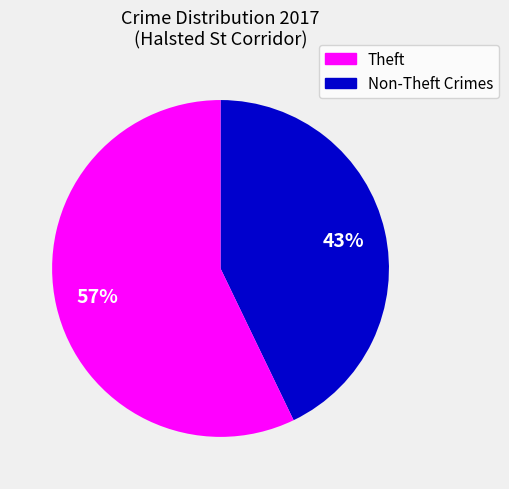

Does any single category account for the majority?

Yes